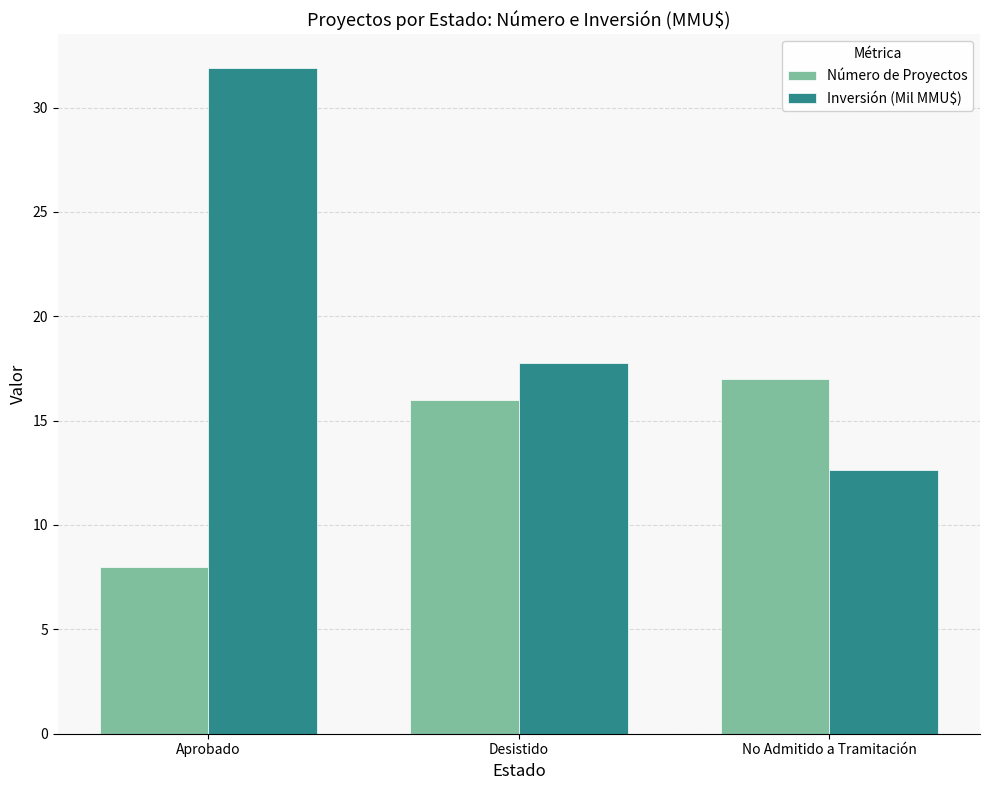

Between Desistido and No Admitido a Tramitación, which series saw the biggest shift?

Inversión (Mil MMU$)